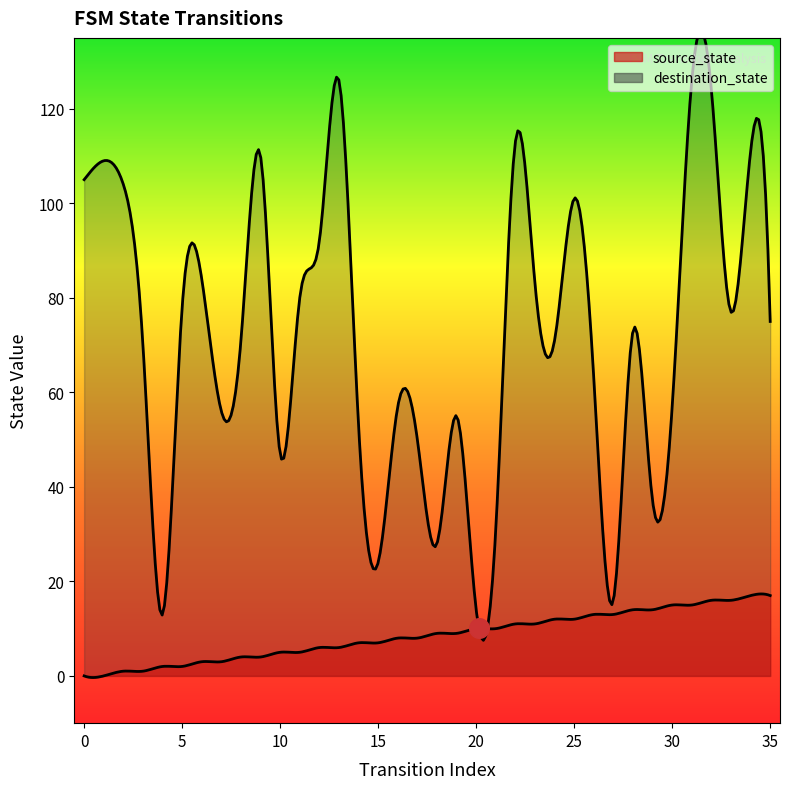

Which series has the largest total across all categories?

destination_state